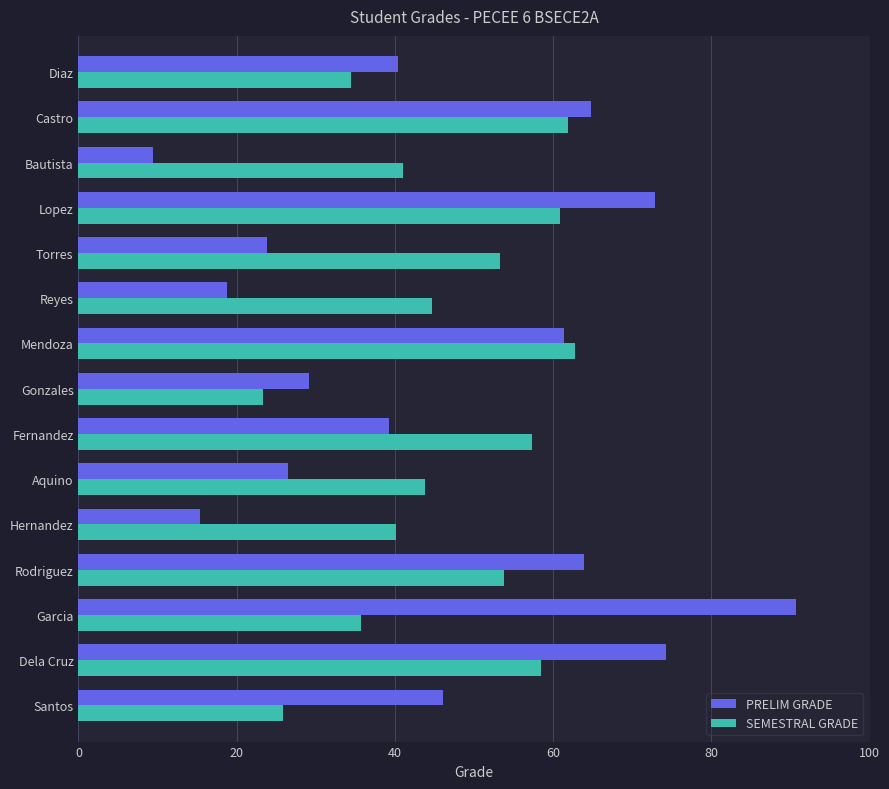

Between Dela Cruz and Rodriguez, which series saw the biggest shift?

PRELIM GRADE